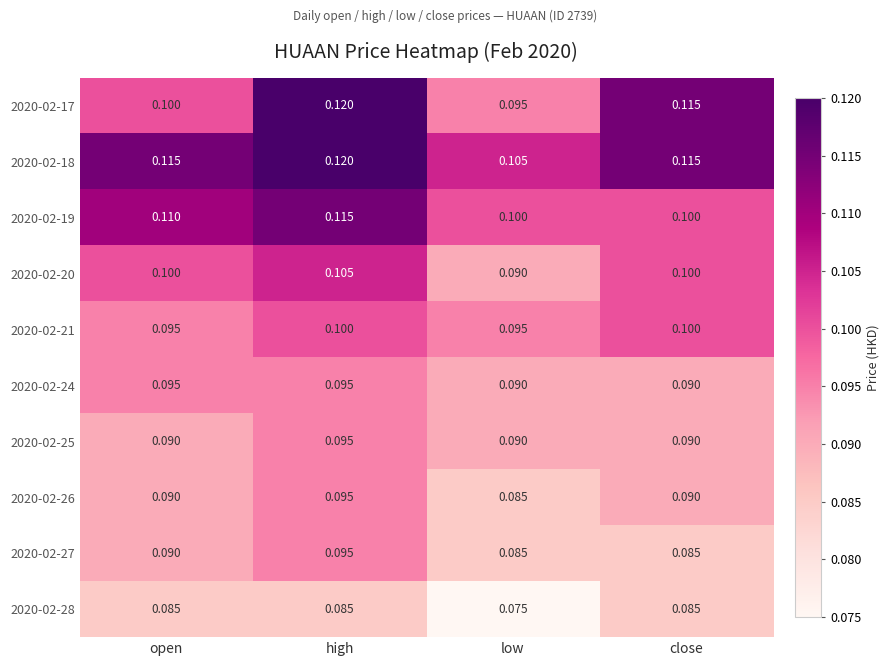

Which category has the highest value across all series?

high